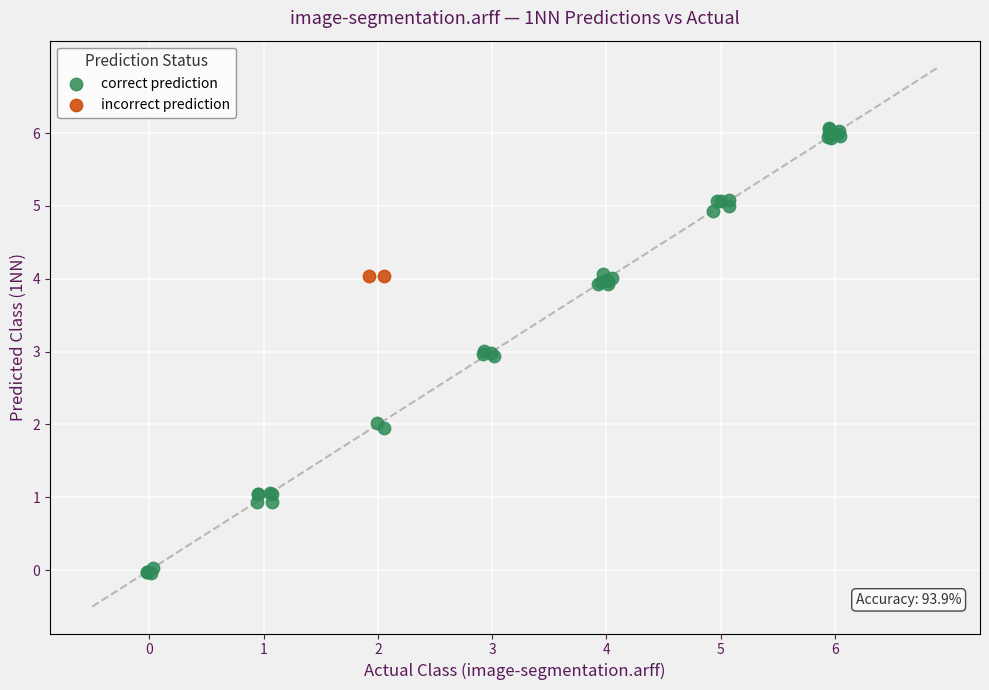

What are all the series names shown in the legend?

correct prediction, incorrect prediction